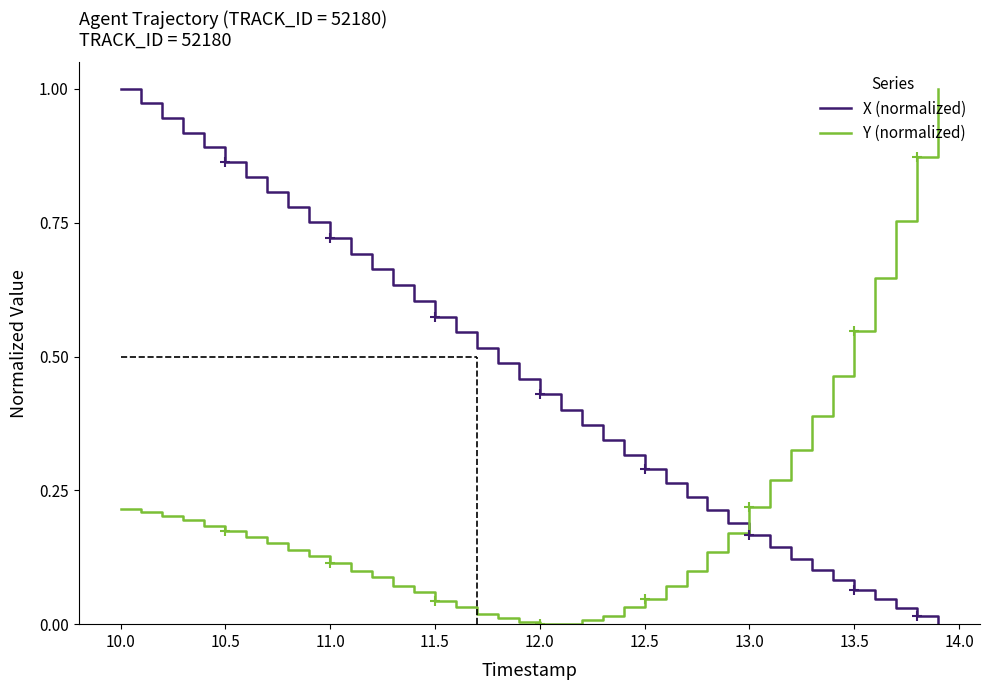

How many intersections are there between Y (normalized) and X (normalized)?

1